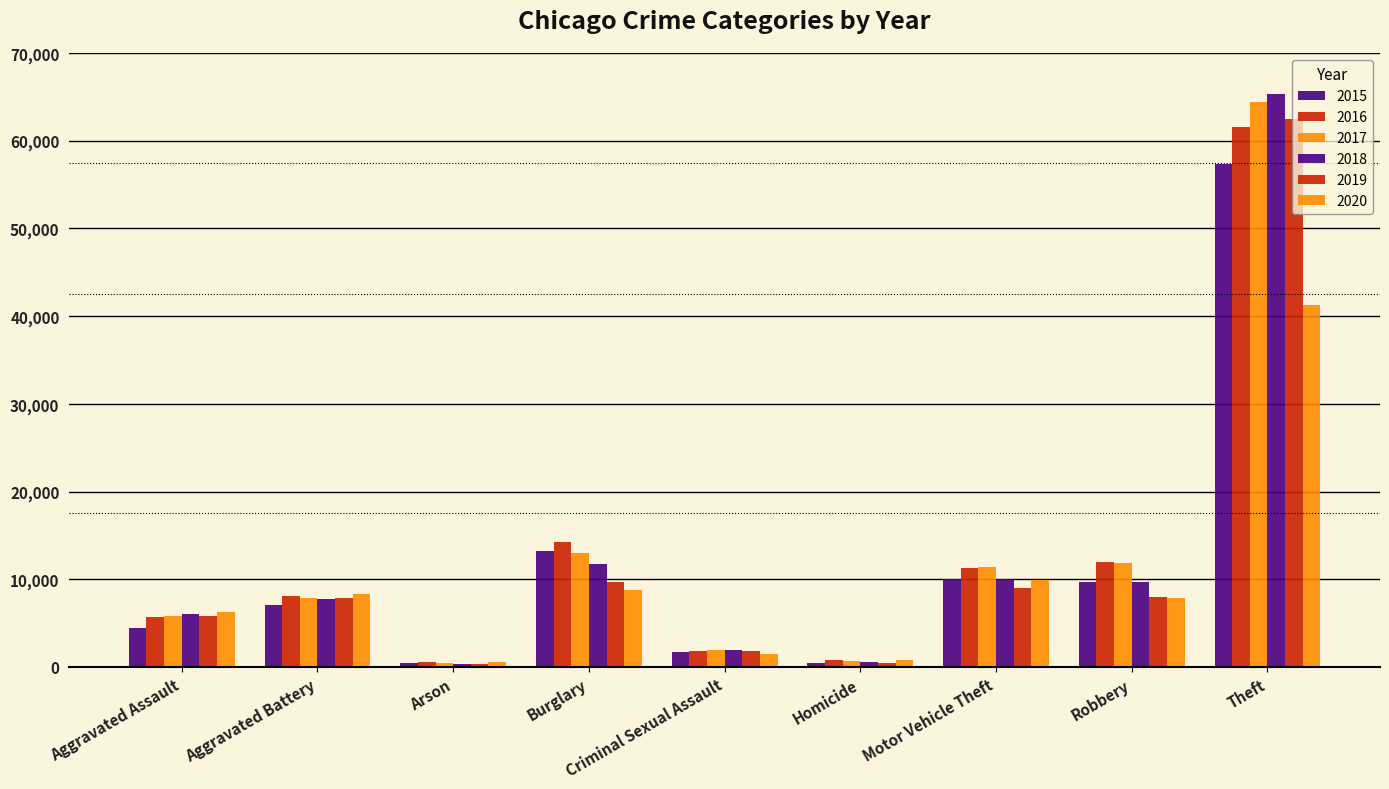

What is the difference between the highest and lowest values at Theft?

23987